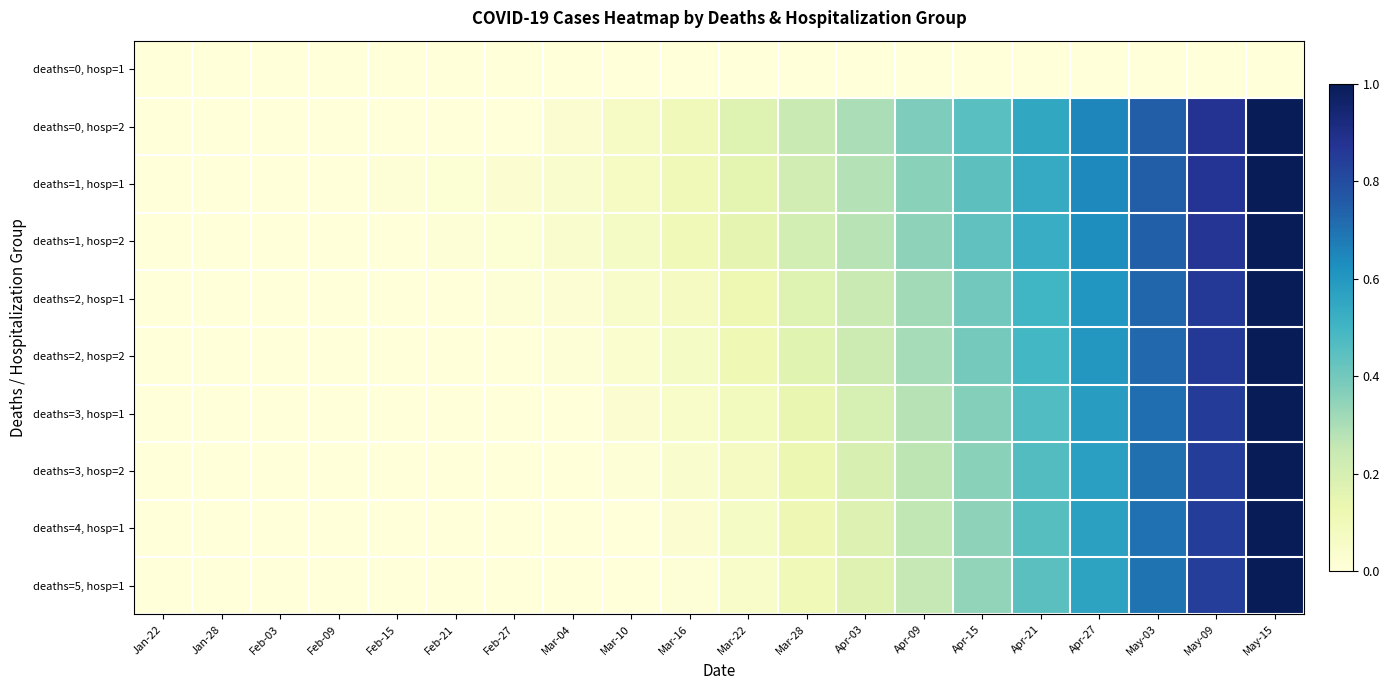

How many series are shown in this chart?

10